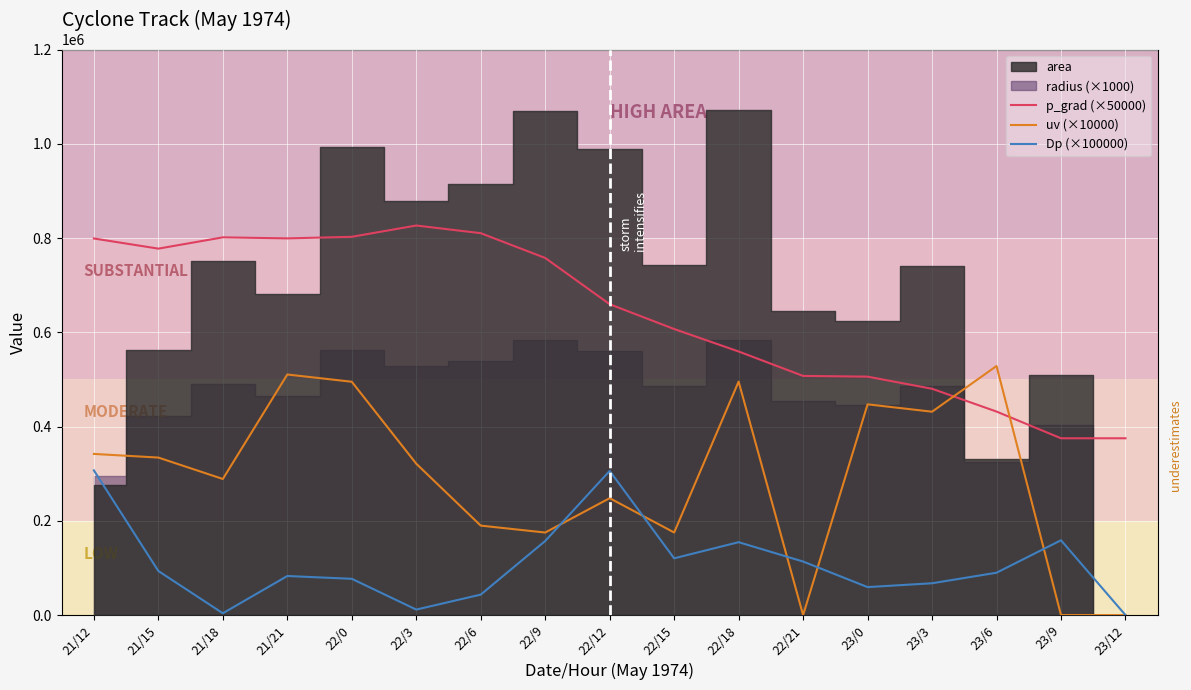

How many data points in uv (×10000) are less than 321250?

8